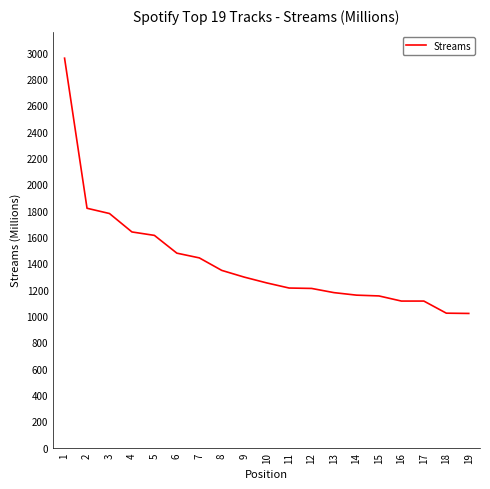

What is the approximate value at 12?

1209